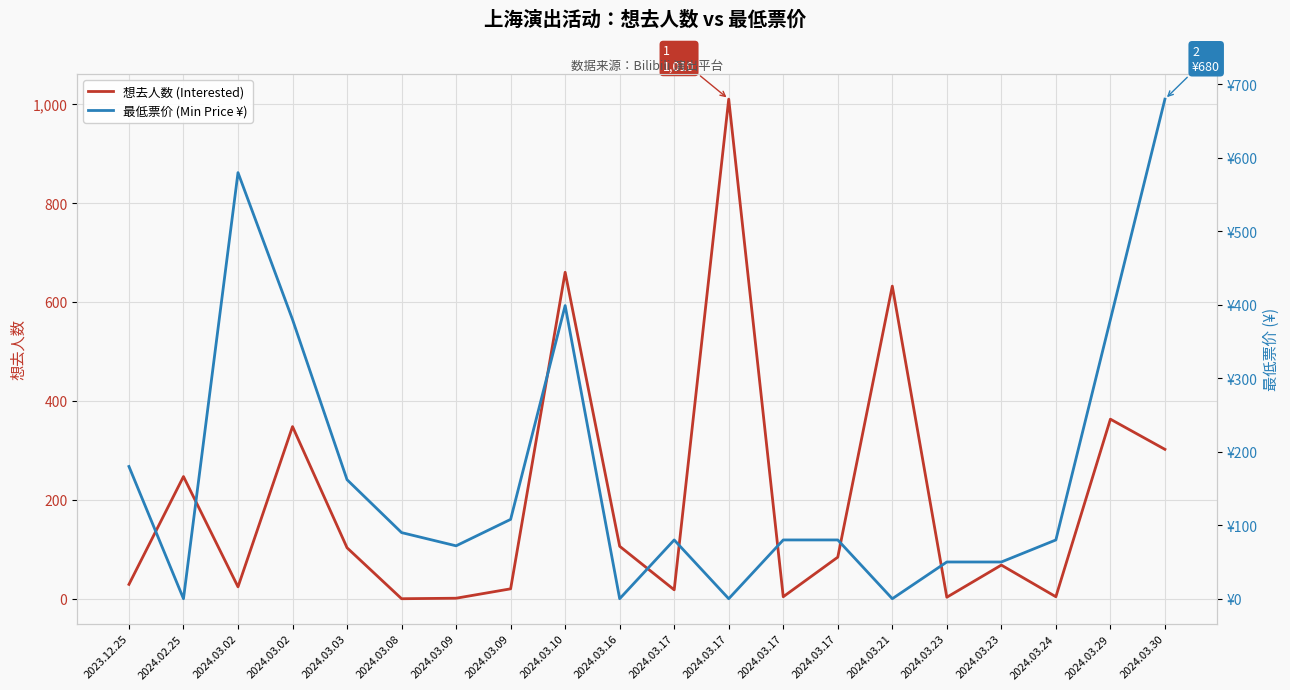

Is it true that 想去人数 (Interested) equals 1128 at 2024.03.10?

False